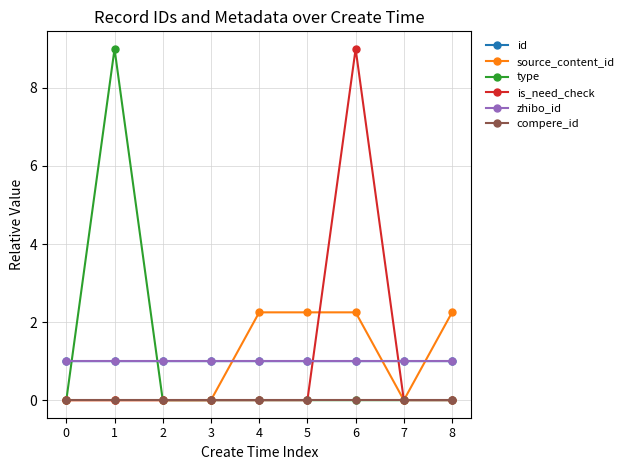

What is the difference between the maximum and minimum values in the is_need_check series?

9.0